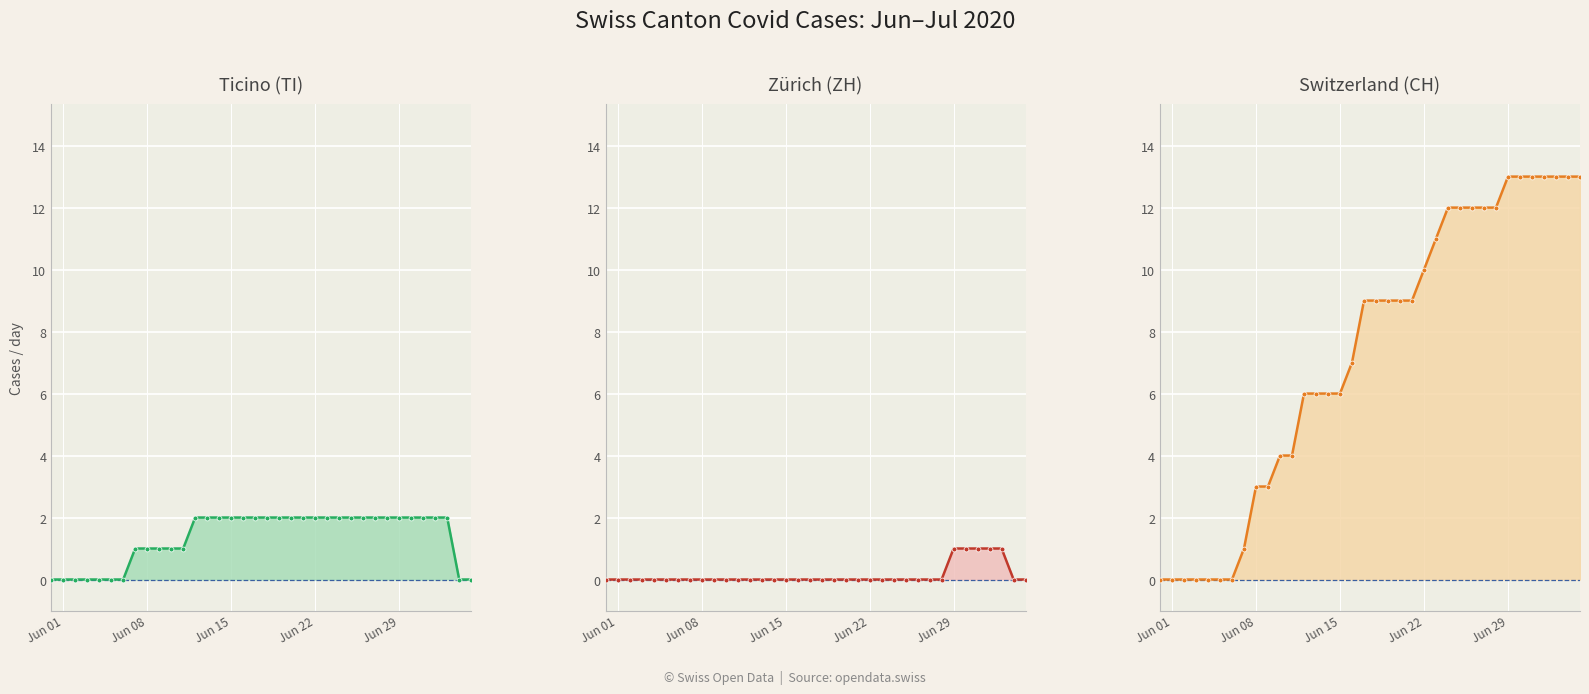

True or false: TI line and CH line cross at least once.

False